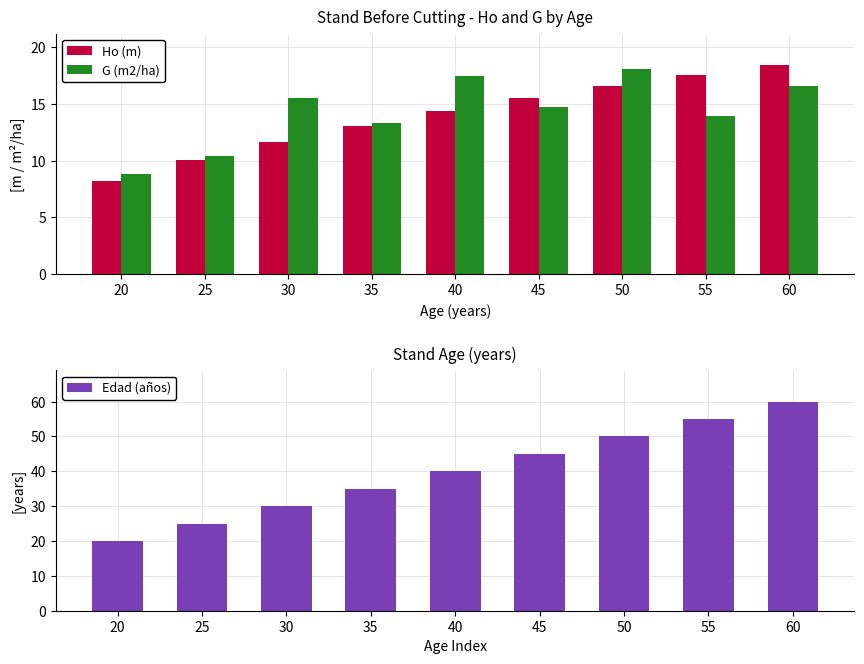

Is it true that Edad (años) equals 50.0 at 50?

True